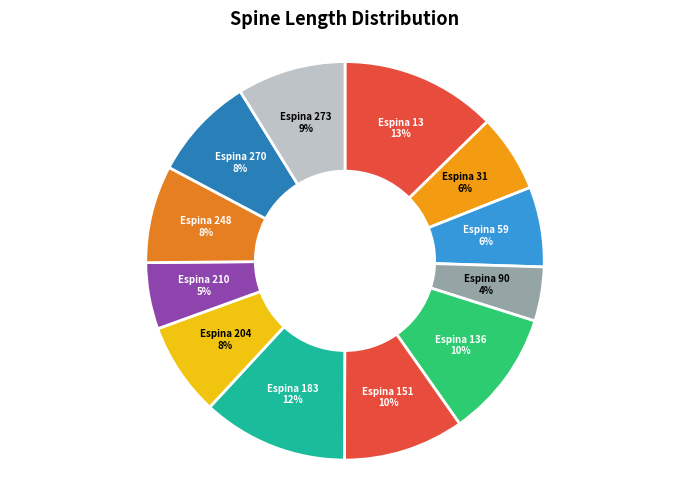

What is the ratio of the value at Espina 151 to the value at Espina 183?

0.8